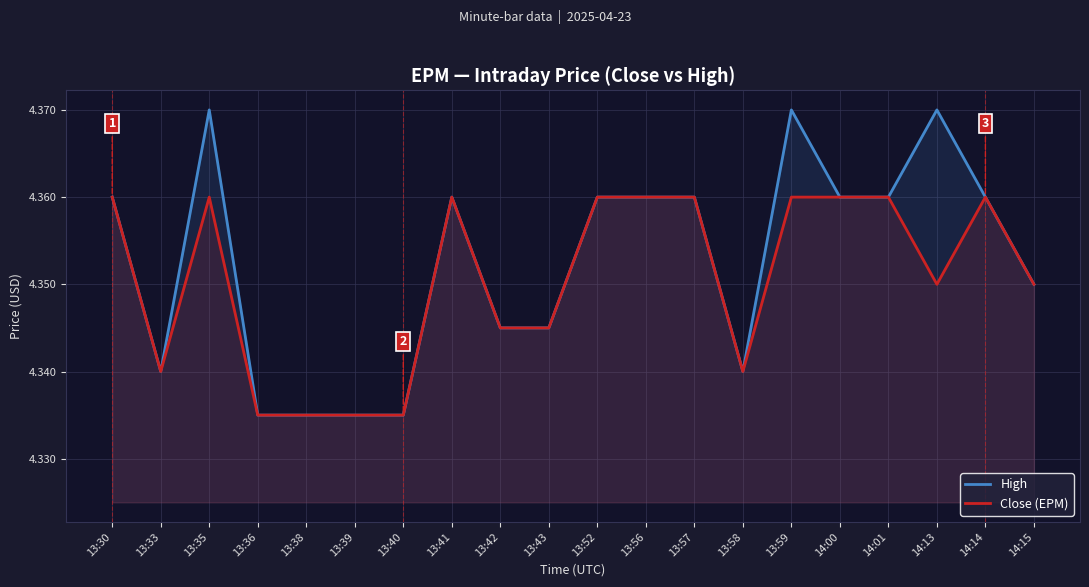

What is the average value of the Close (EPM) series?

4.4